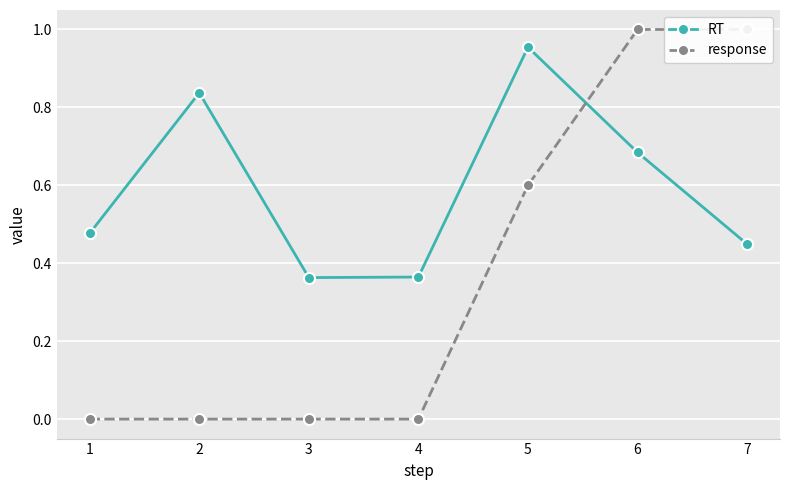

What is the value of the response point at the 5th from the left?

0.6